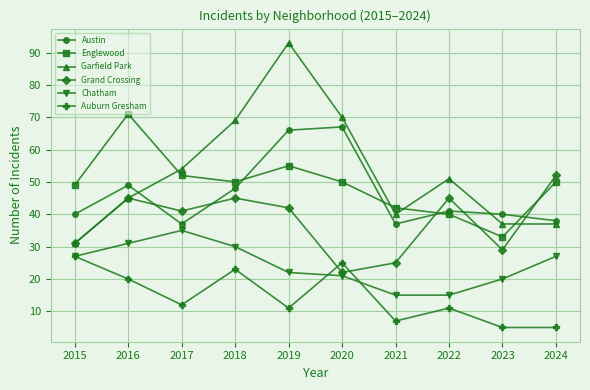

What is the minimum value for Auburn Gresham?

5